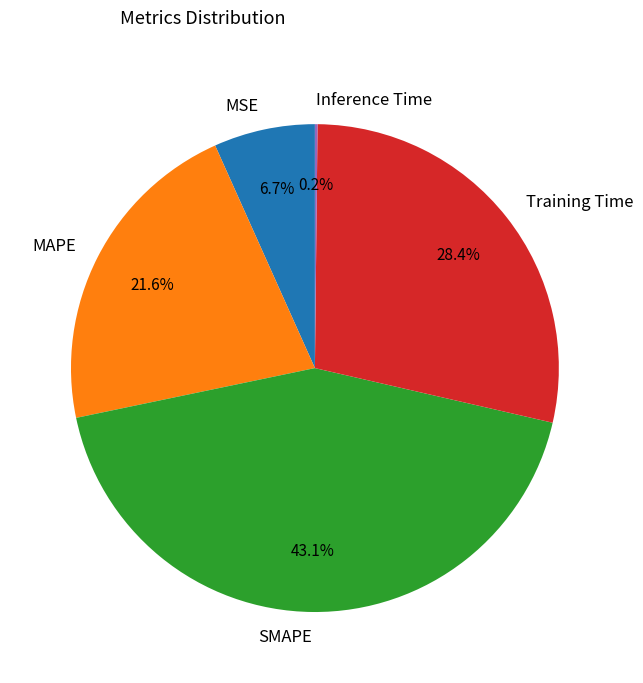

Does any single category account for the majority?

No